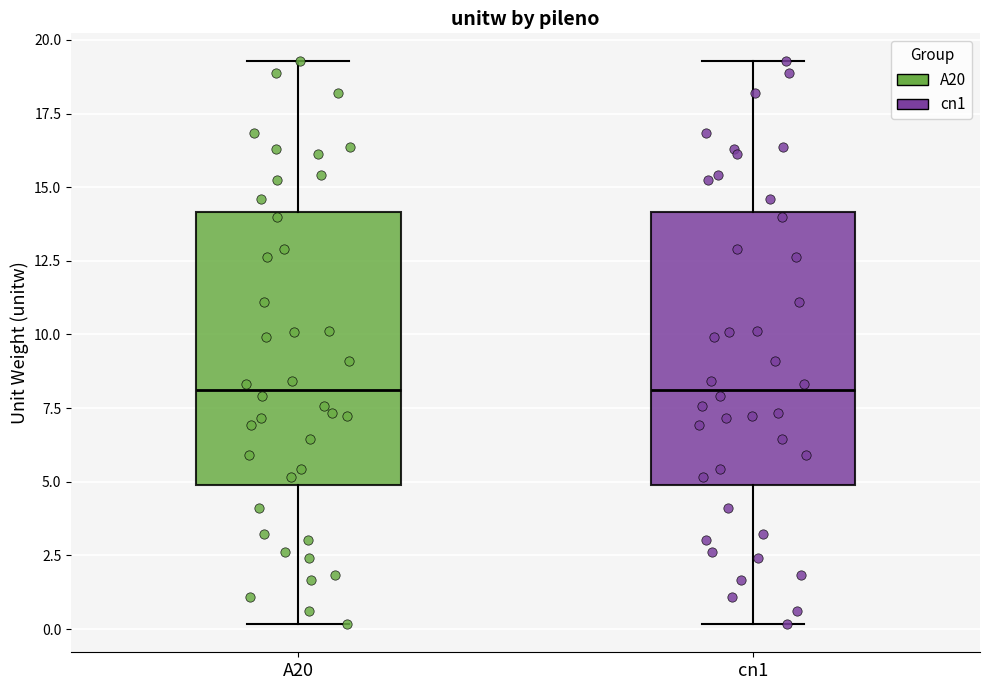

Reading left to right, transcribe this box plot: for each box, give where its median line is, the range the box spans, and where its two whiskers end, as read against the y-axis. The values are not printed on the chart, so give them approximately, as read against the axis.

A20: median 8.0, box 5.0 to 14.0, whiskers 0.0 to 19.5
cn1: median 8.0, box 5.0 to 14.0, whiskers 0.0 to 19.5